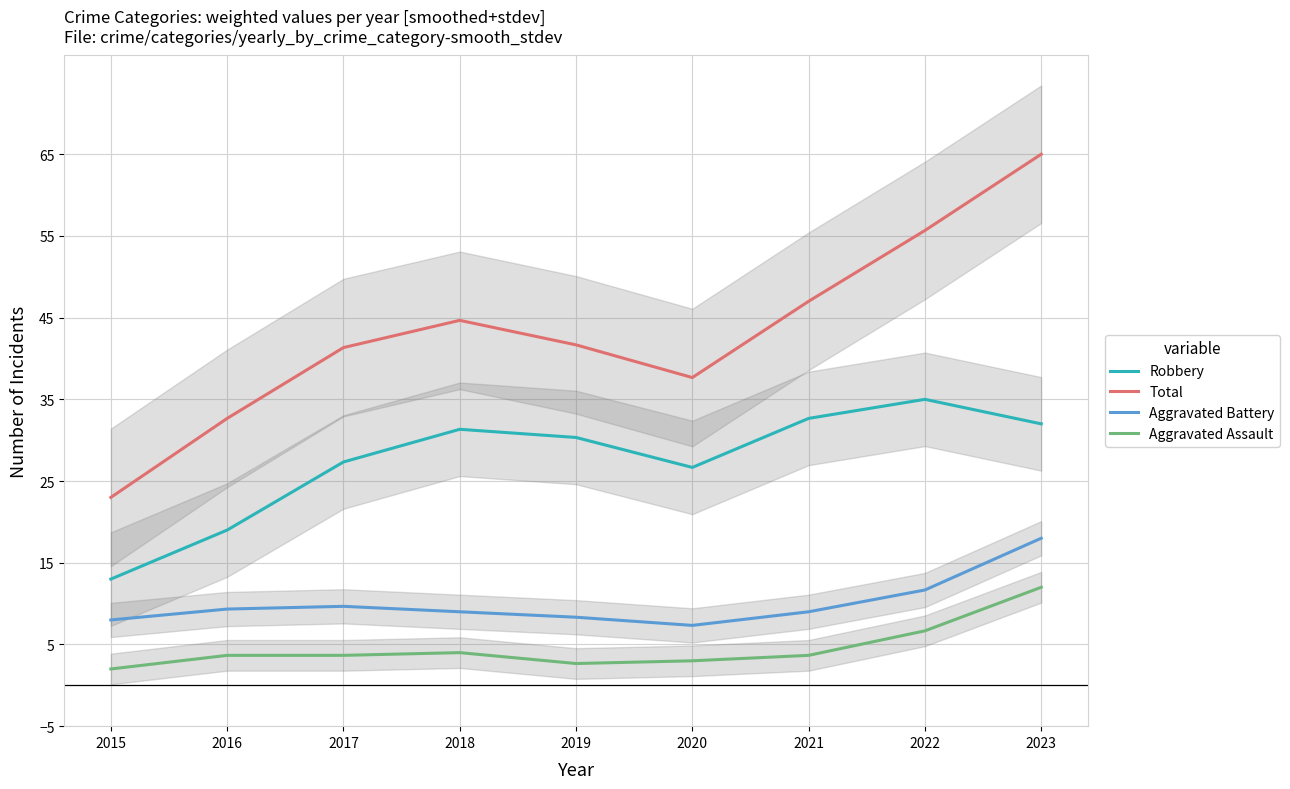

Reading left to right, extract all data points from this chart.

Robbery: 13.0	19.0	27.3	31.3	30.3	26.7	32.7	35.0	32.0
Total: 23.0	32.7	41.3	44.7	41.7	37.7	47.0	55.7	65.0
Aggravated Battery: 8.0	9.3	9.7	9.0	8.3	7.3	9.0	11.7	18.0
Aggravated Assault: 2.0	3.7	3.7	4.0	2.7	3.0	3.7	6.7	12.0